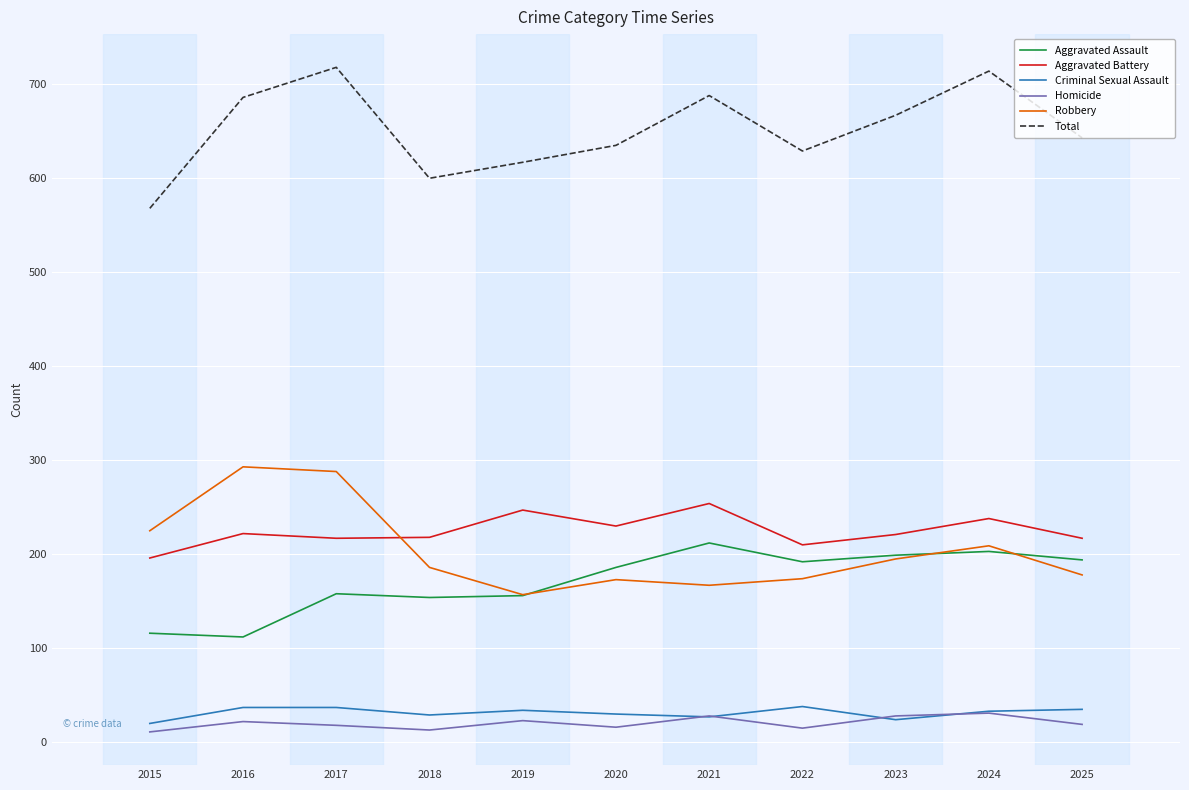

Which series has the largest total across all categories?

Total